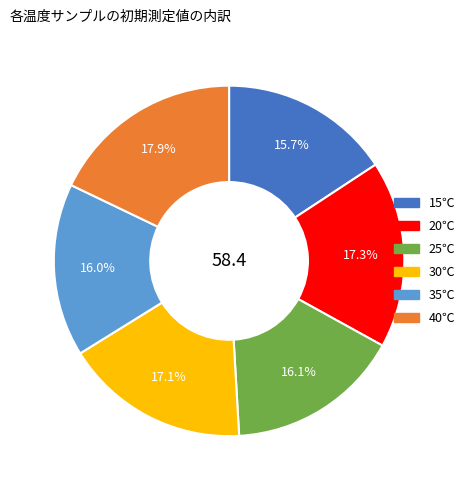

Is it true that 20℃ is 29% of the pie?

False